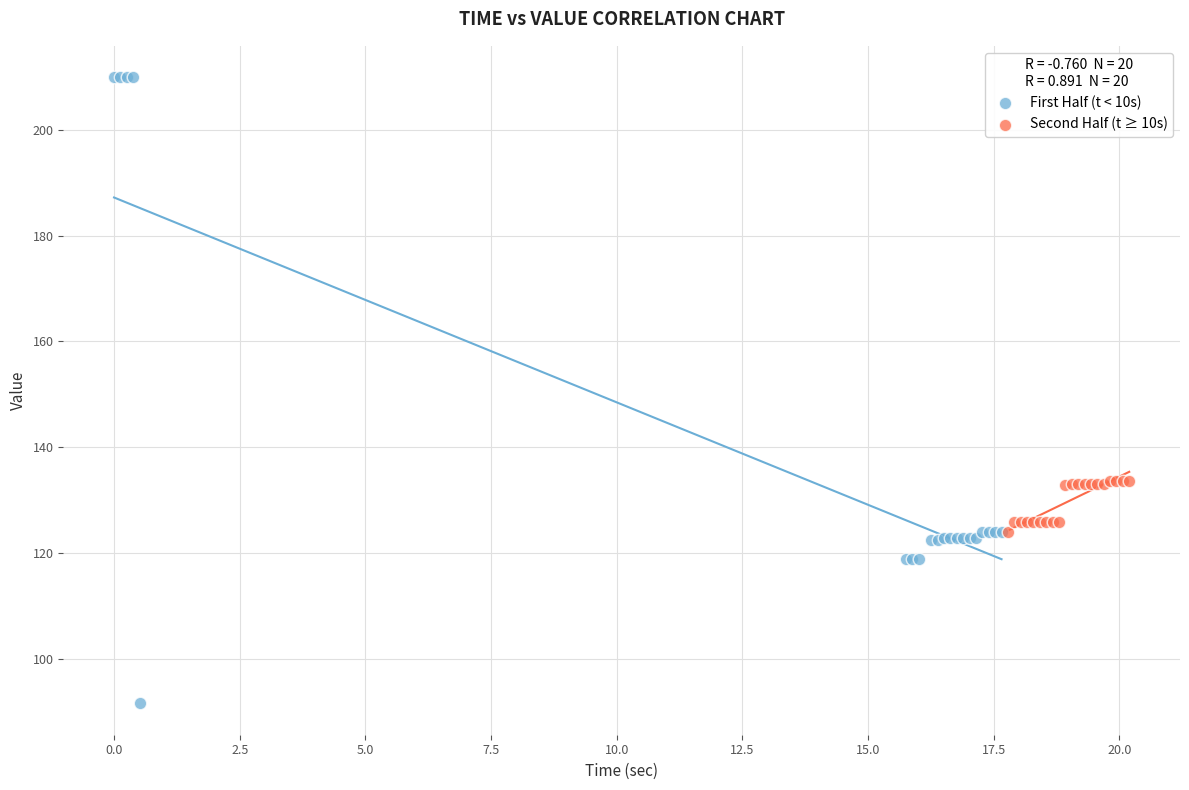

Which series has the widest spread of Y values?

First Half (t < 10s)